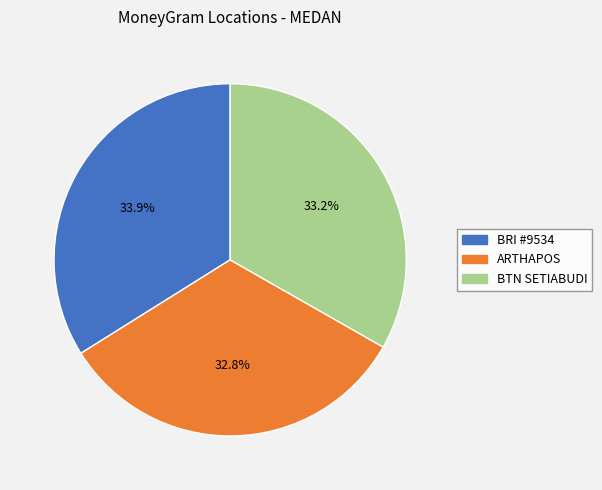

Between BRI #9534 and BTN SETIABUDI, which is larger?

BRI #9534